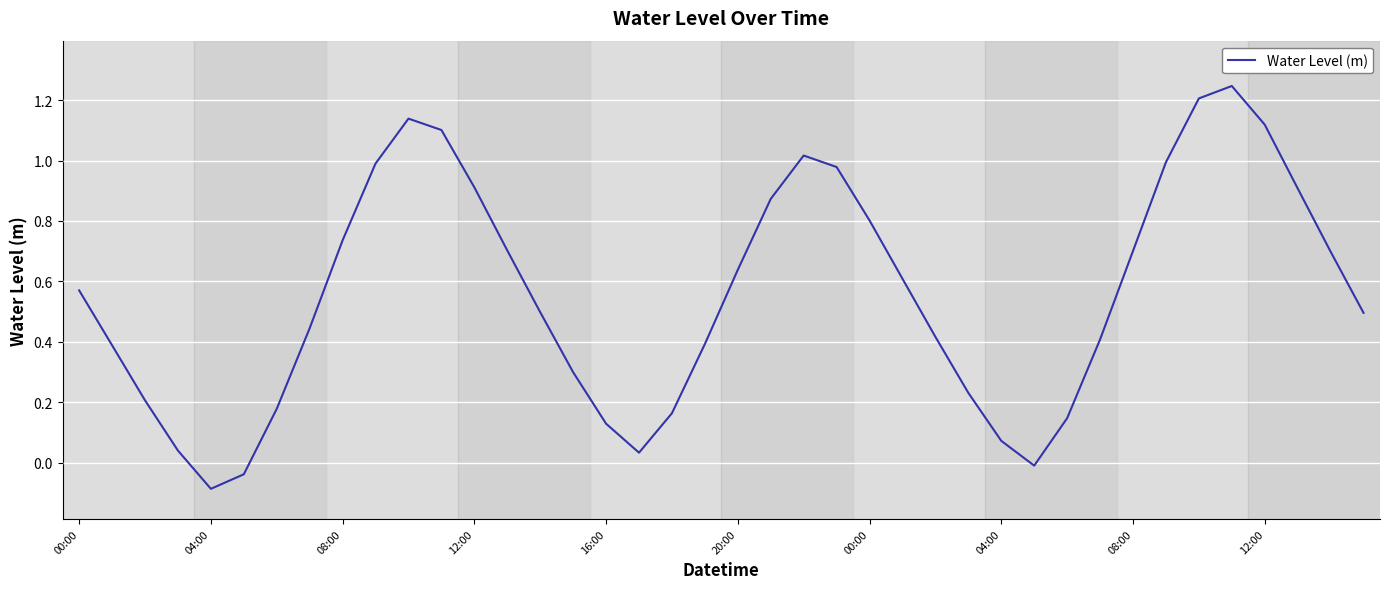

What is the difference between the maximum and minimum values?

1.3